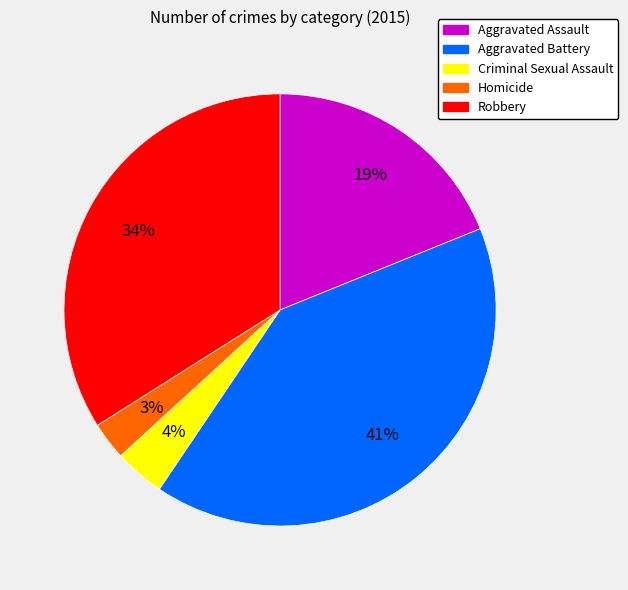

To the nearest percent, what percentage of the pie is Criminal Sexual Assault?

4%